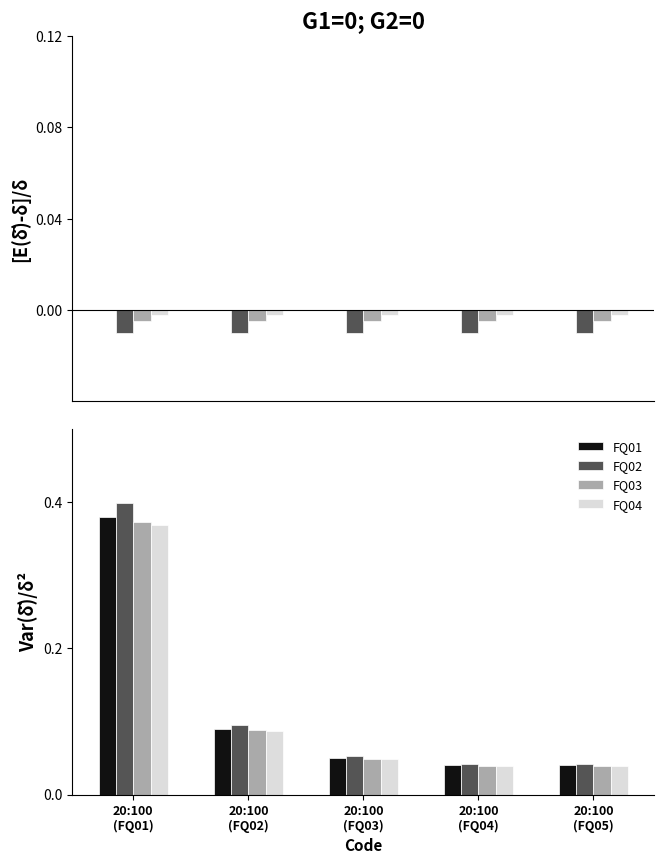

What is the sum of the FQ02 values at 20:100
(FQ03) and 20:100
(FQ04)?

0.1